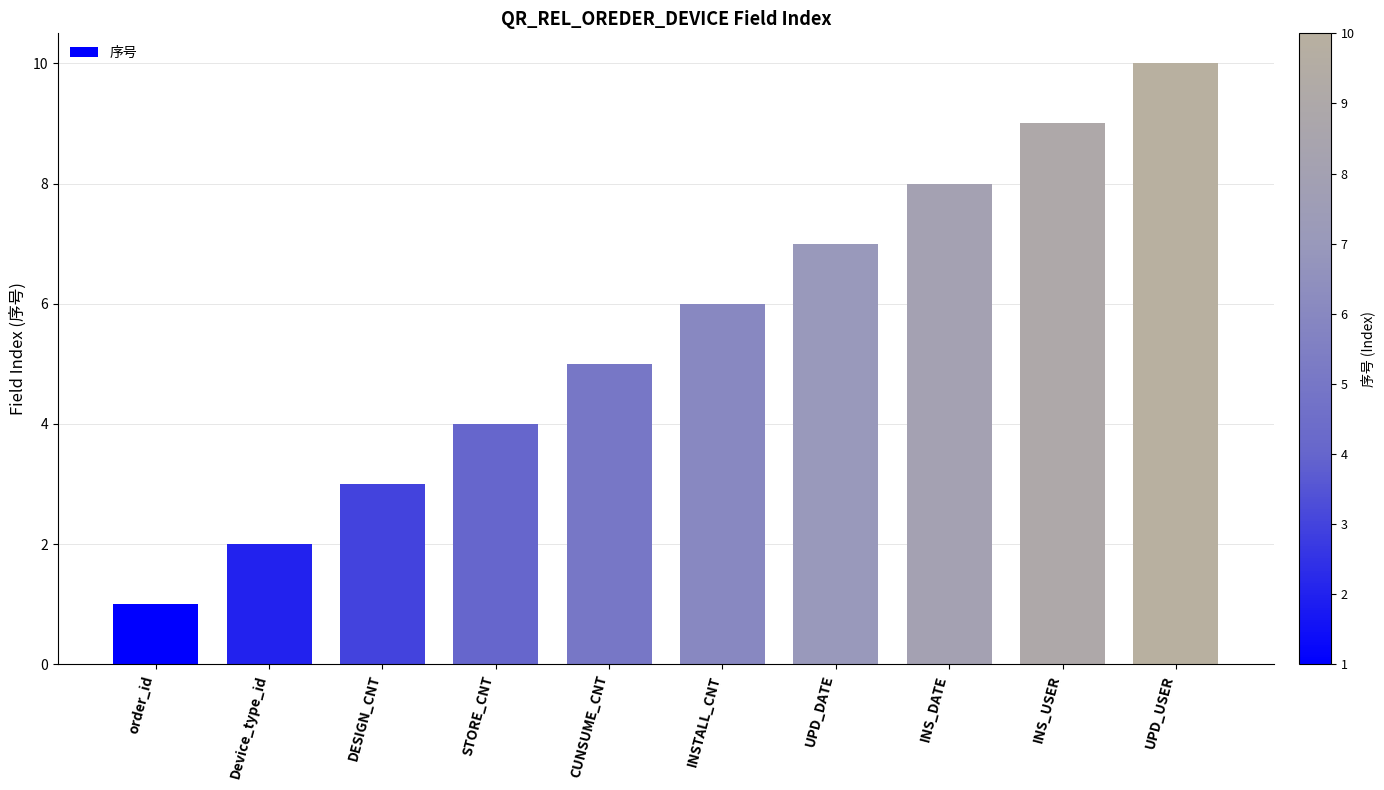

Reading left to right, list all the values displayed in this chart.

order_id=1	Device_type_id=2	DESIGN_CNT=3	STORE_CNT=4	CUNSUME_CNT=5	INSTALL_CNT=6	UPD_DATE=7	INS_DATE=8	INS_USER=9	UPD_USER=10